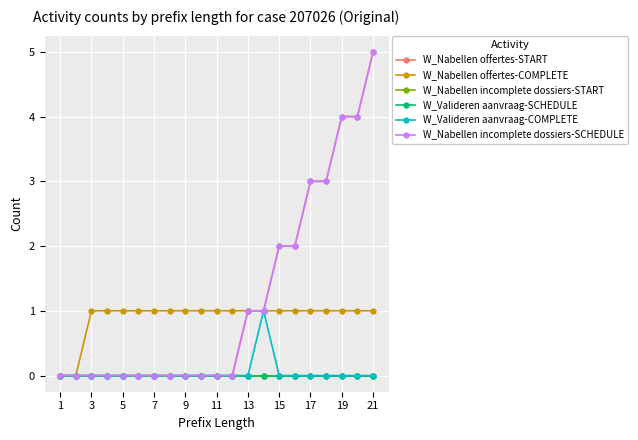

Does the chart display data point markers on the line(s)?

Yes